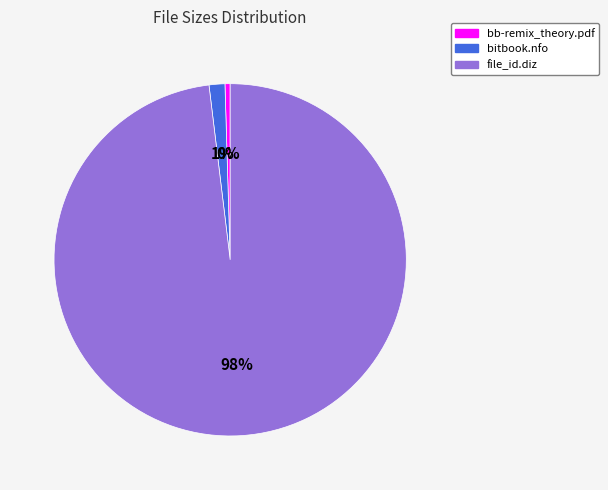

Is file_id.diz the majority of the pie?

Yes